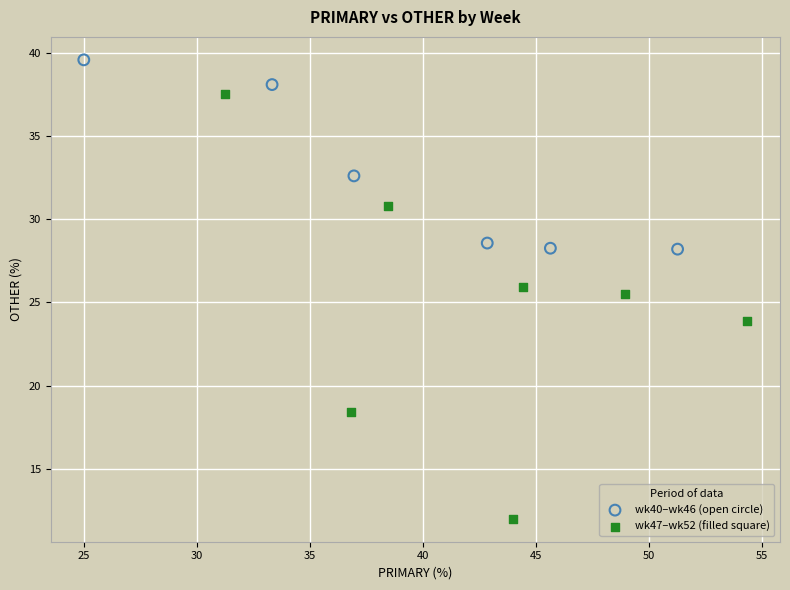

Which series has the largest Y range (max minus min)?

wk47–wk52 (filled square)